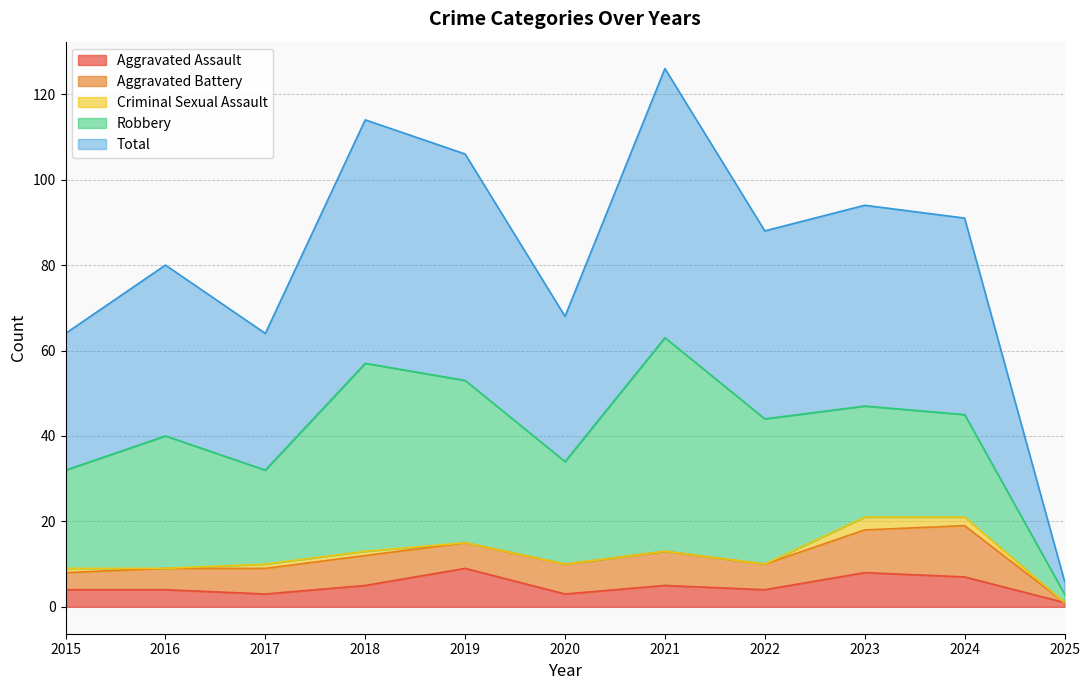

Where is the first local minimum for Aggravated Battery?

2019